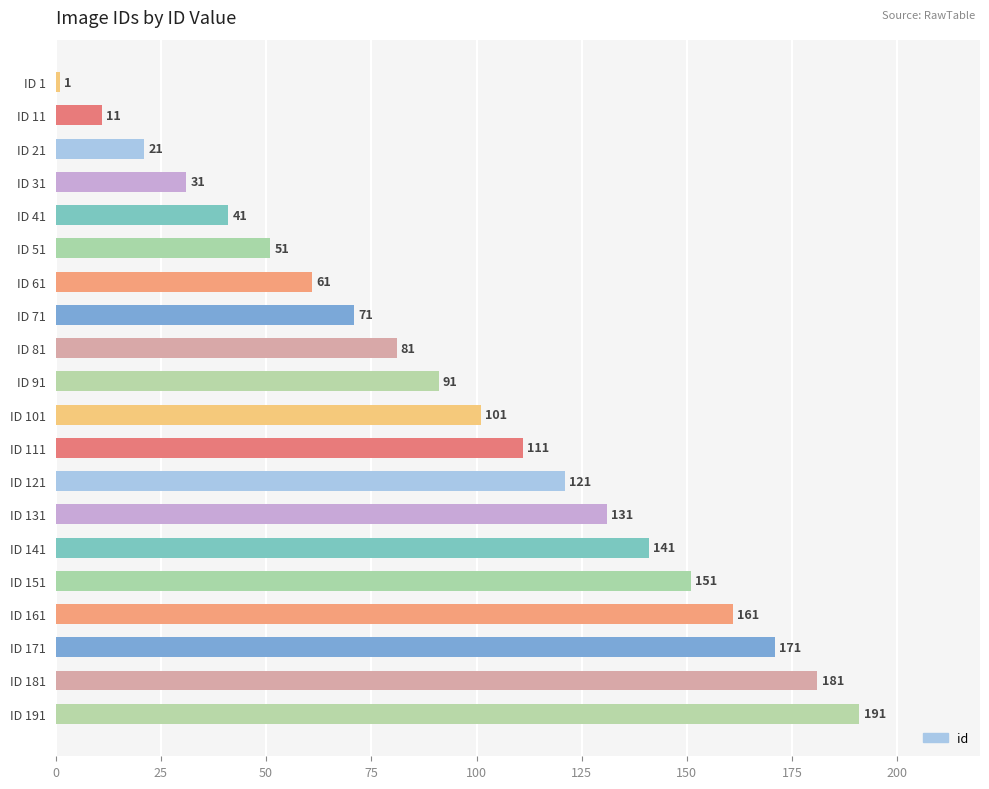

What is the difference between the second highest and second lowest values?

170